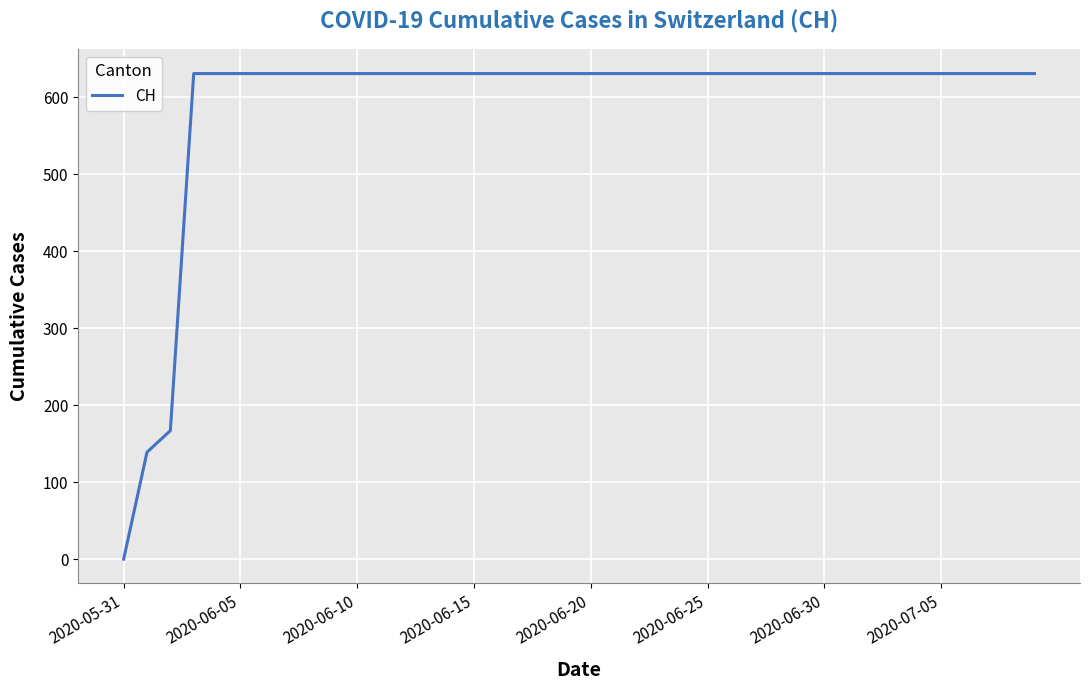

How many distinct data groups are displayed?

1